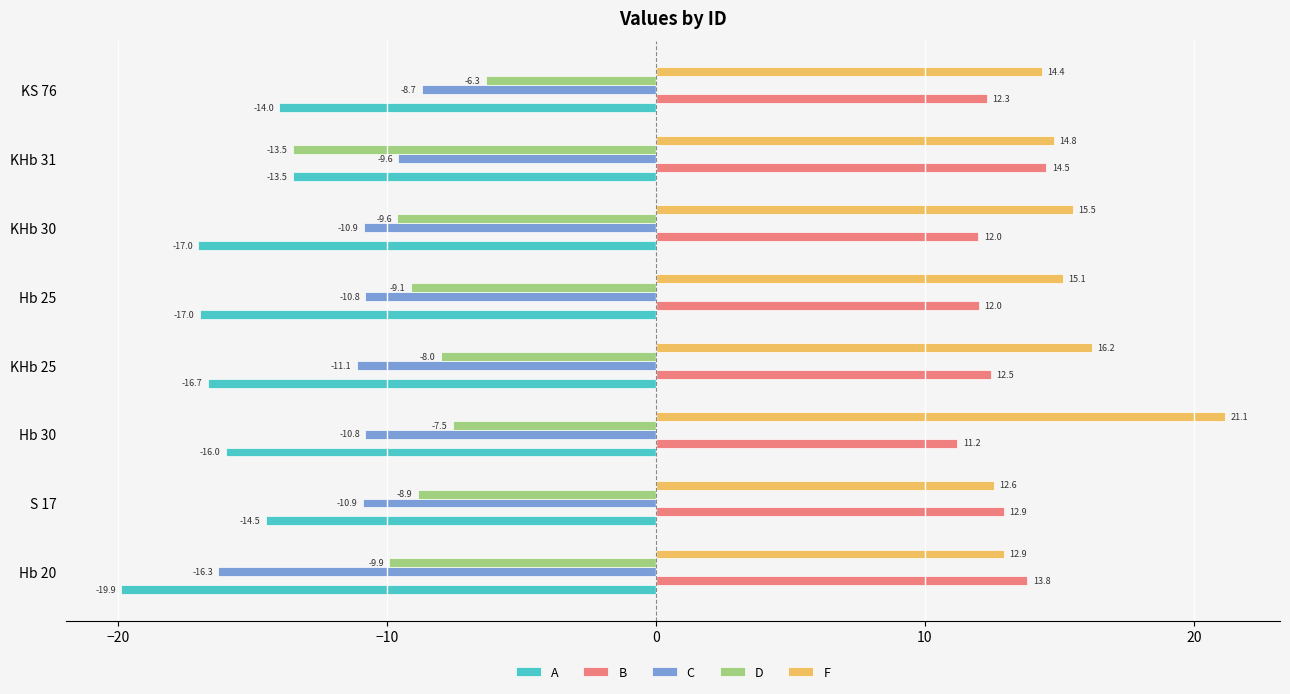

What is the minimum value for D?

-13.5